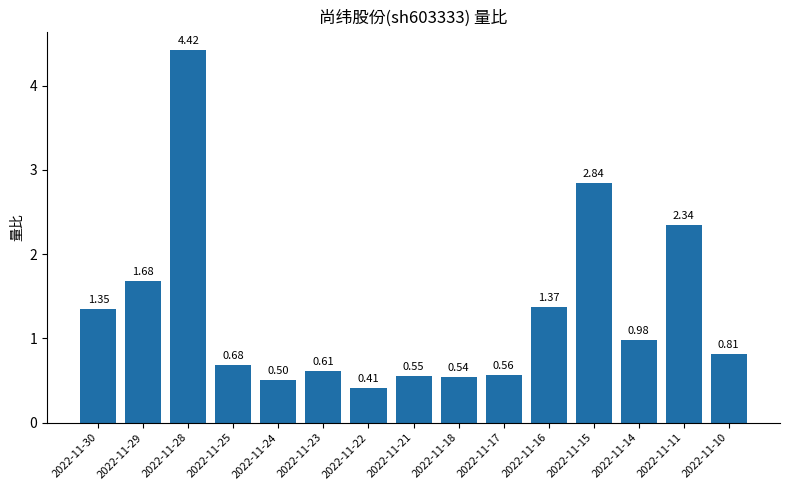

List the labels in order of value, smallest first.

2022-11-22, 2022-11-24, 2022-11-18, 2022-11-21, 2022-11-17, 2022-11-23, 2022-11-25, 2022-11-10, 2022-11-14, 2022-11-30, 2022-11-16, 2022-11-29, 2022-11-11, 2022-11-15, 2022-11-28